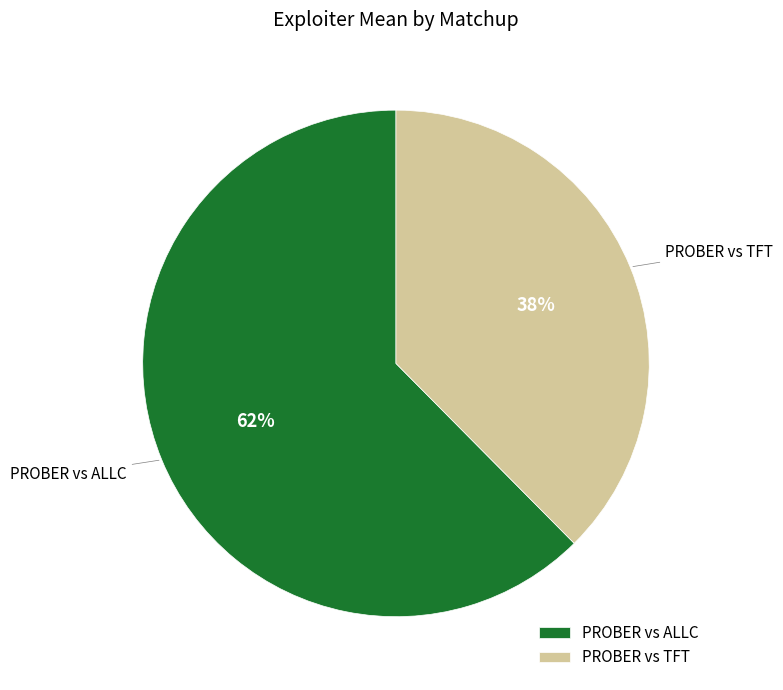

The PROBER vs TFT slice represents 38% of the pie. True or false?

True